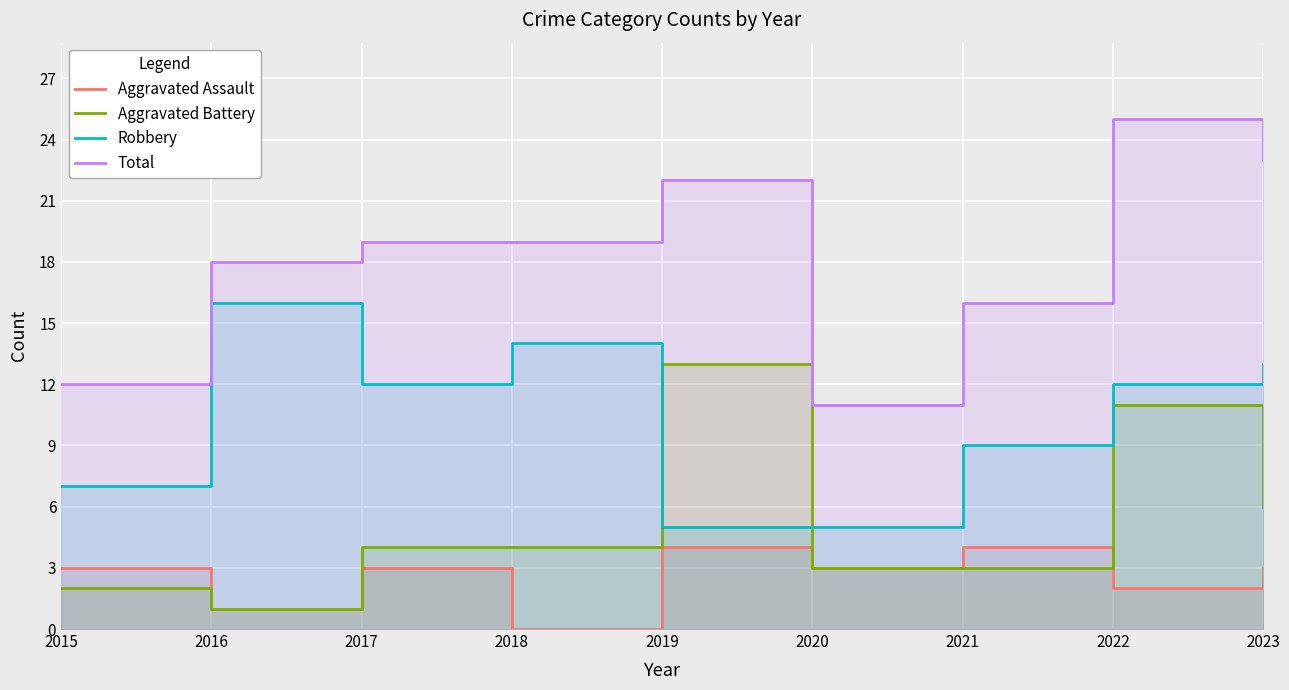

The Robbery series shows 23 at 2023. True or false?

False